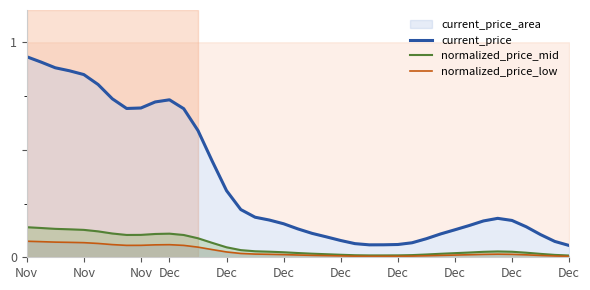

True or false: normalized_price_mid has a value of 0.1 at Nov.

True